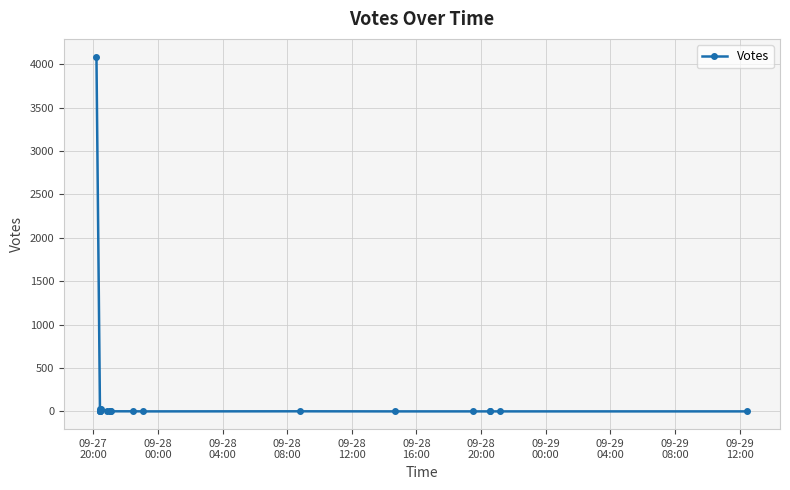

What is the sum of all values?

4158